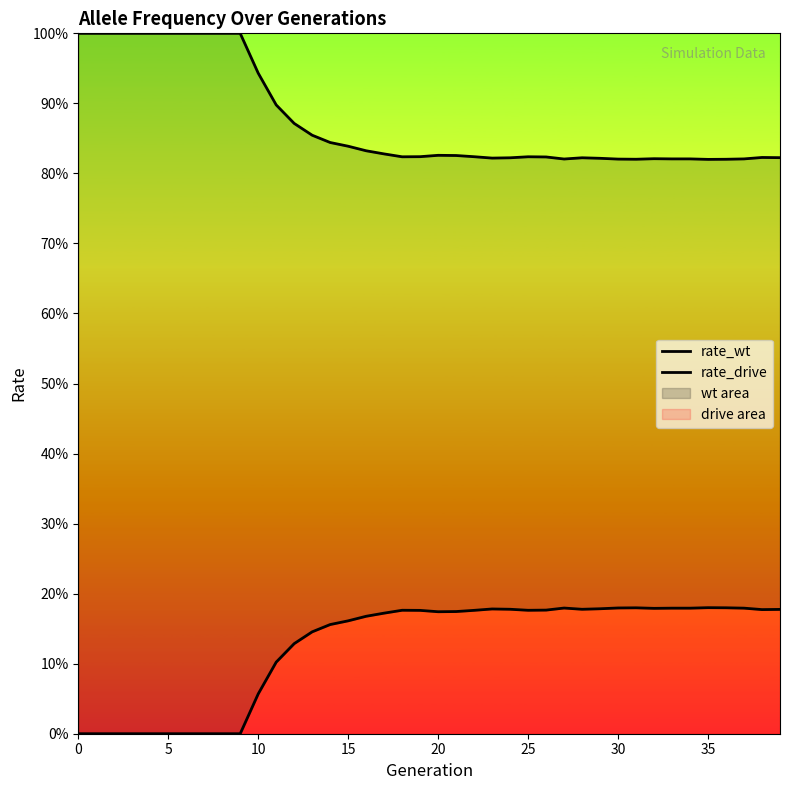

Count the number of data series in this chart.

2